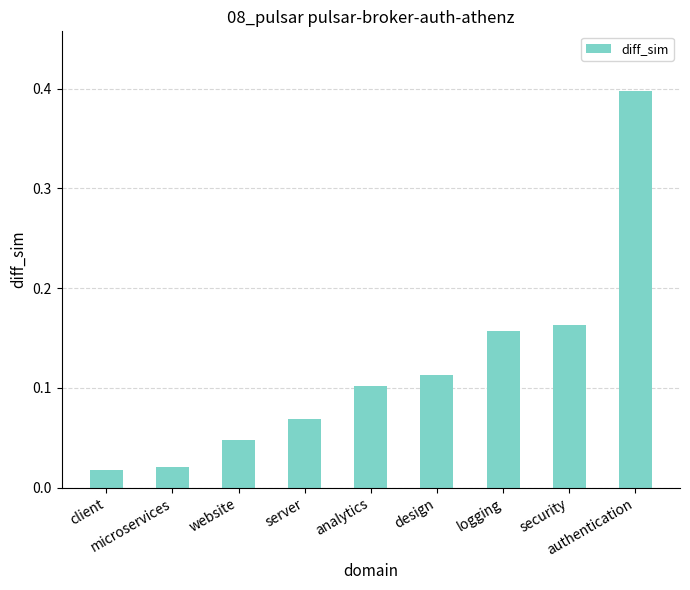

What is the greatest value displayed?

0.4